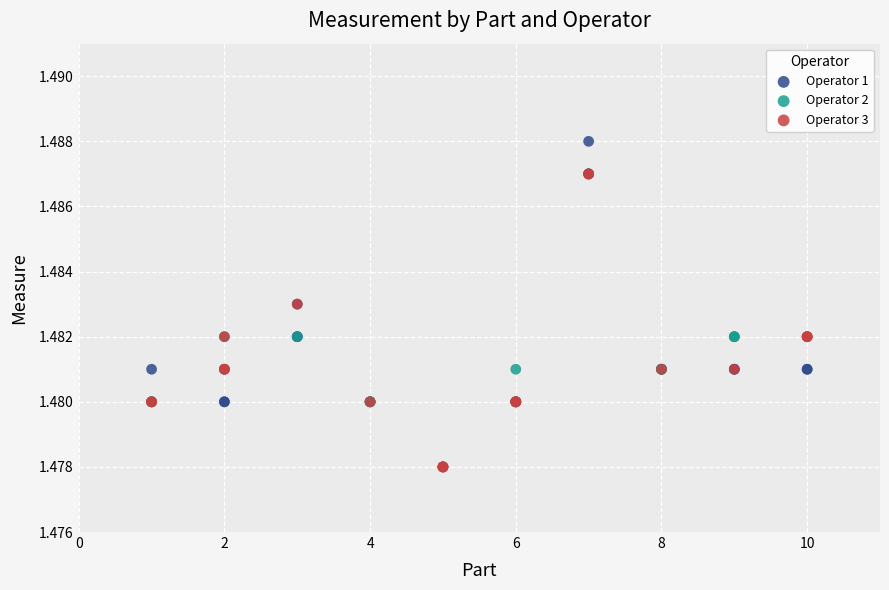

Which series has the widest spread of Y values?

Operator 1